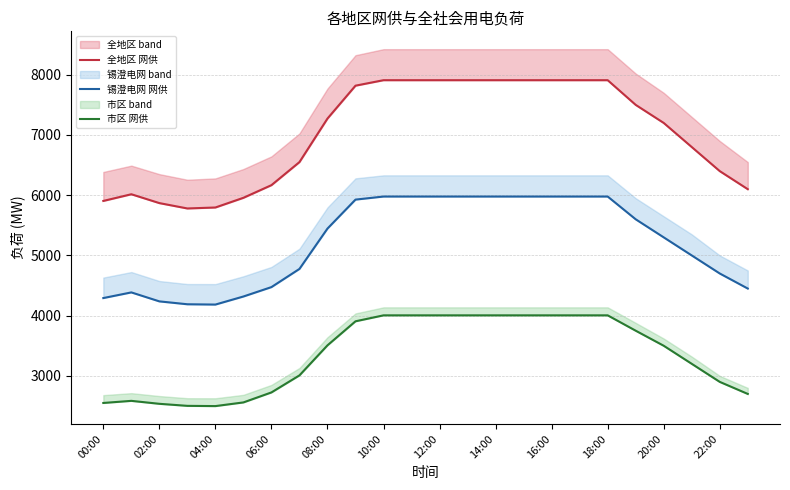

What is the sum of all 锡澄电网 网供 values?

125081